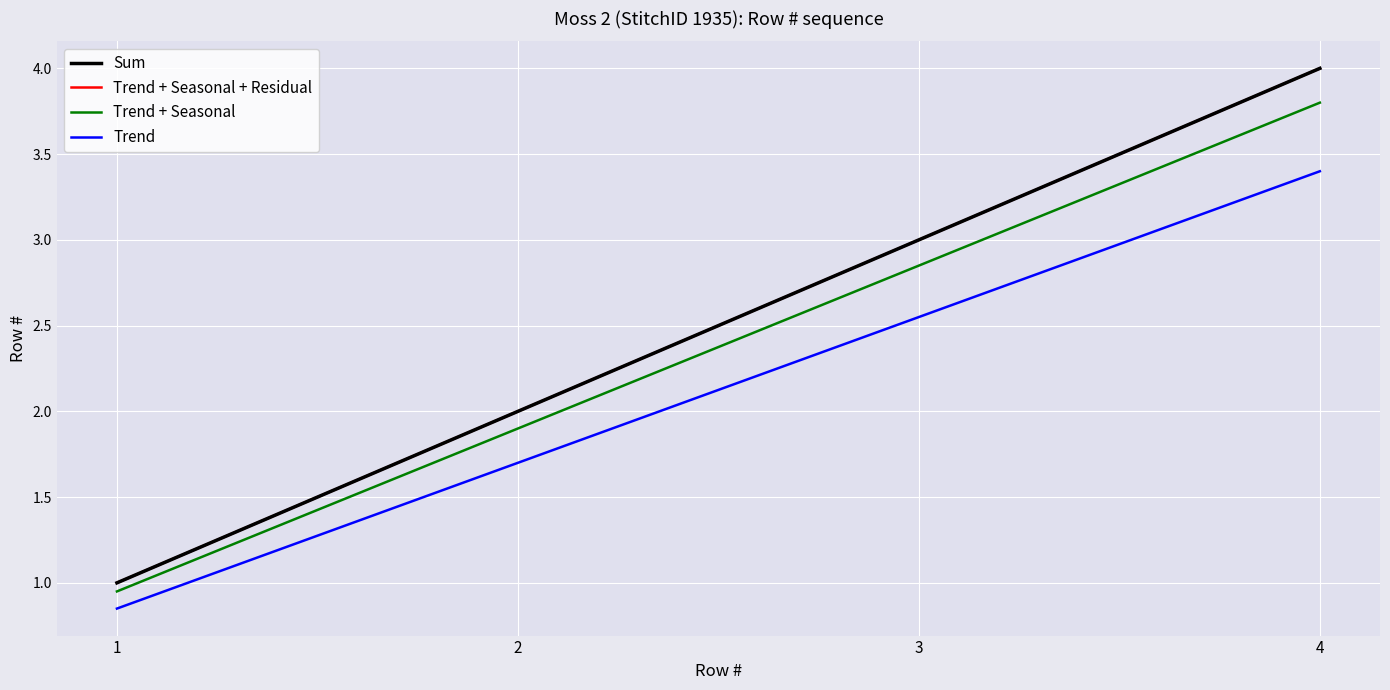

Rank the categories by Trend + Seasonal + Residual value from highest to lowest.

4, 3, 2, 1